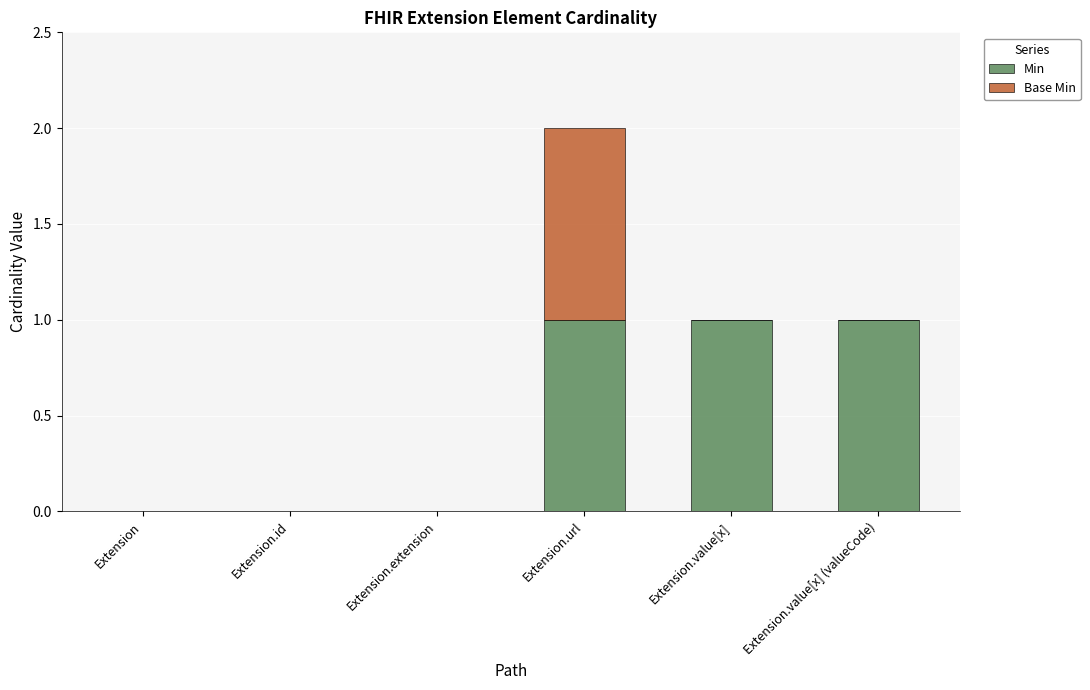

At which category is the sum across all series the highest?

Extension.url